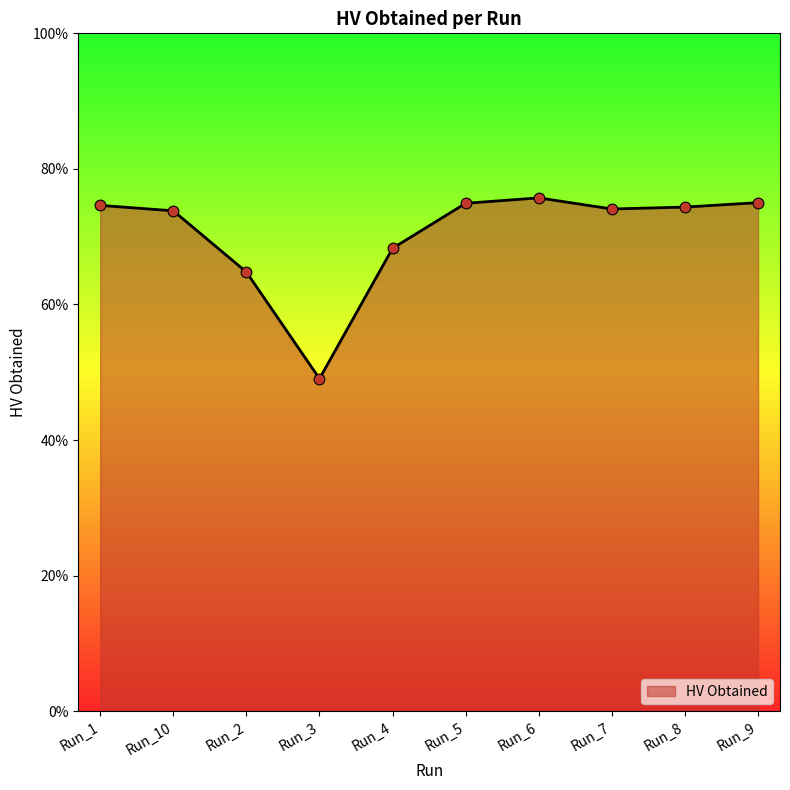

Between Run_3 and Run_6, which is larger?

Run_6